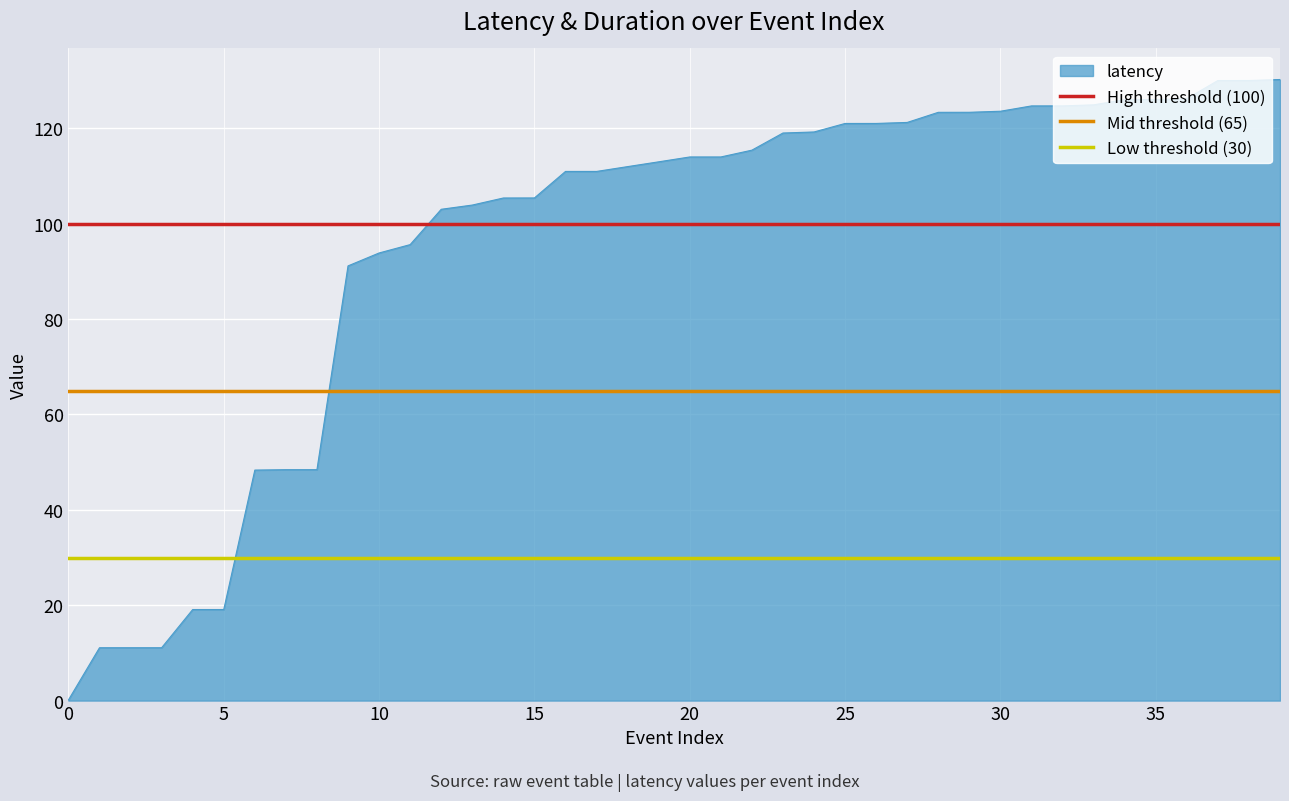

How many lines are shown in the chart?

3